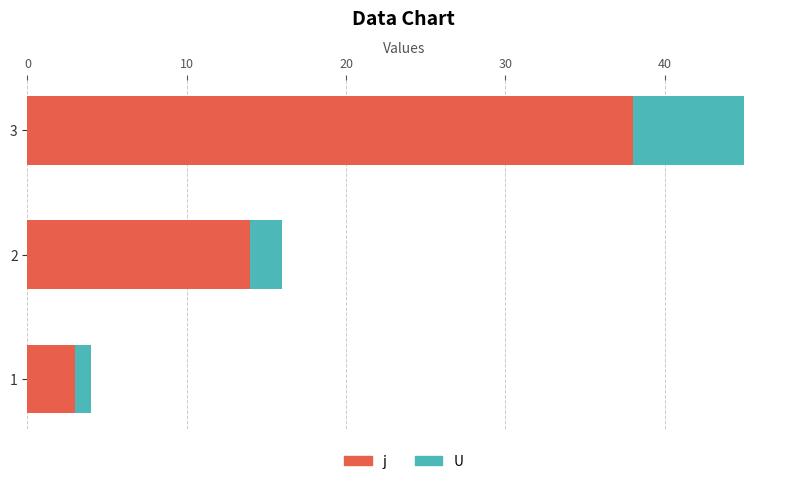

What are all the series names shown in the legend?

j, U